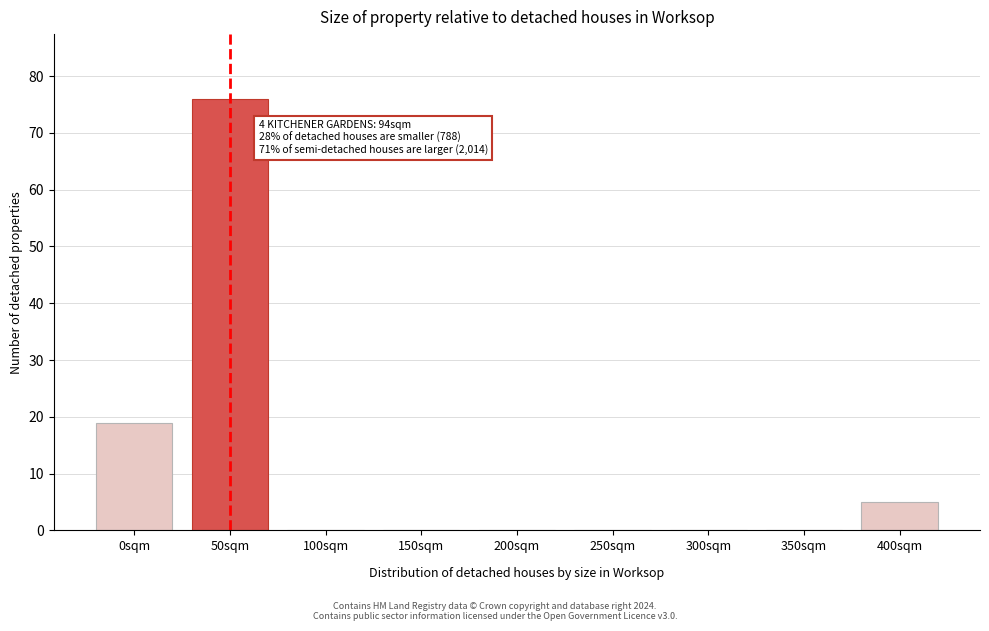

Reading left to right, extract all data points from this chart.

0sqm=19	50sqm=76	100sqm=0	150sqm=0	200sqm=0	250sqm=0	300sqm=0	350sqm=0	400sqm=5